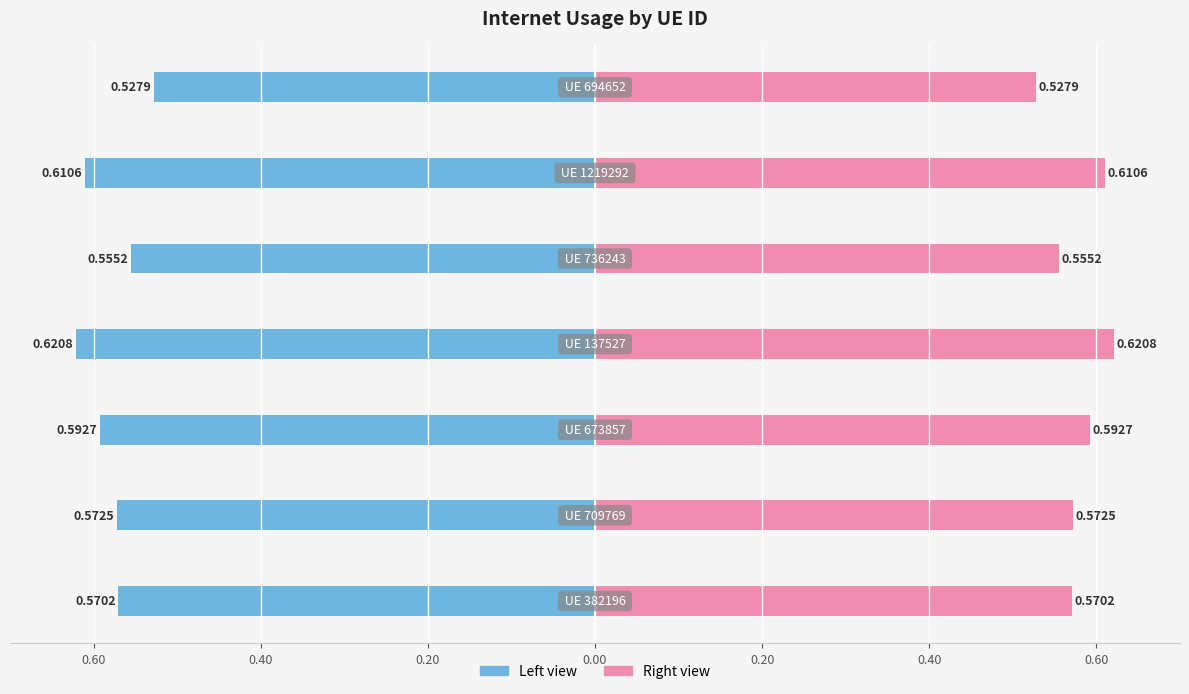

The Internet usage (left) series shows -0.7 at 0.80. True or false?

False